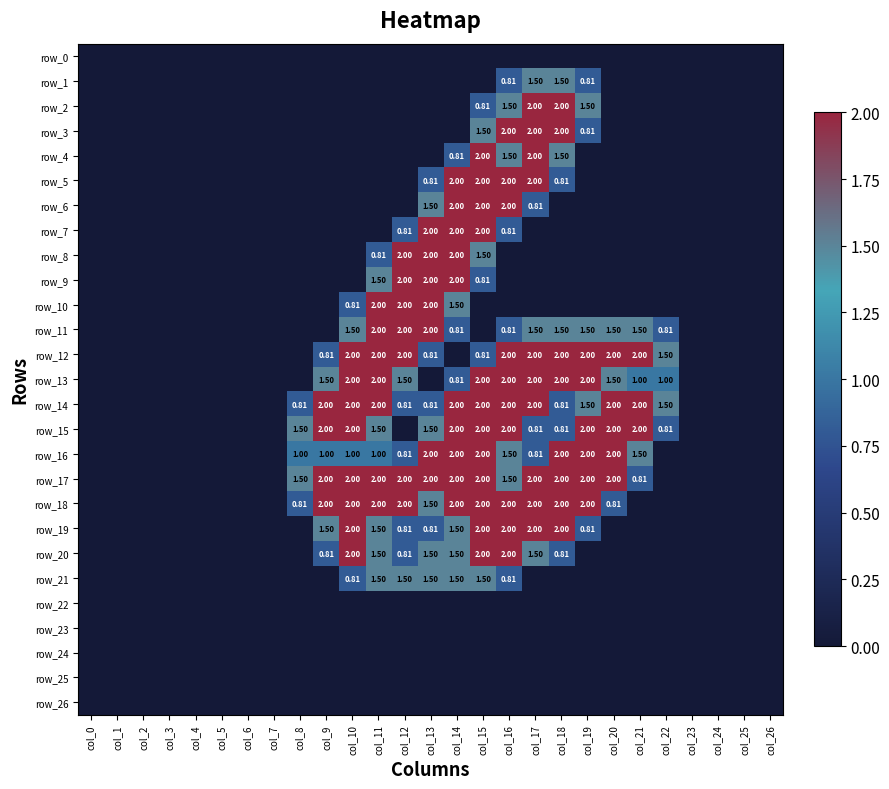

Which label corresponds to the smallest value in the chart?

col_0